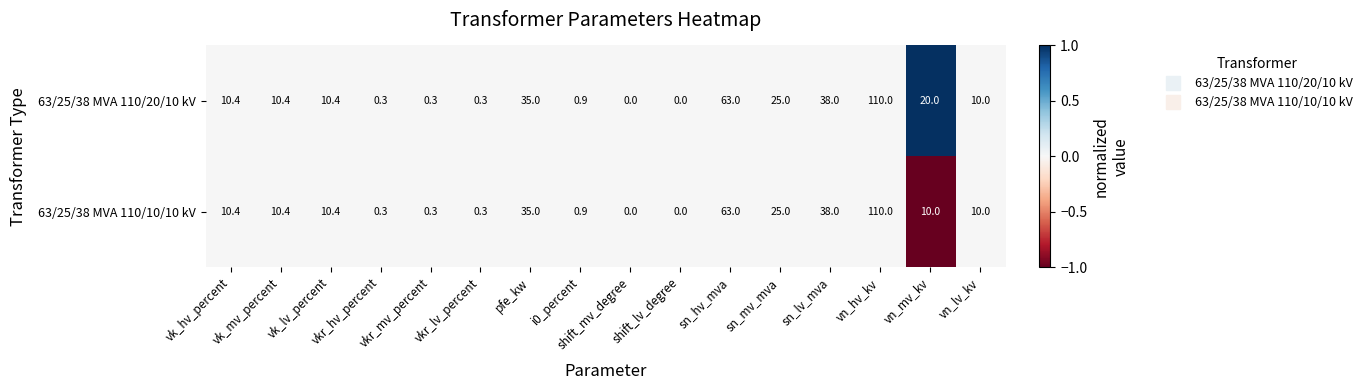

Rank the series by their average value, from highest to lowest.

63/25/38 MVA 110/20/10 kV, 63/25/38 MVA 110/10/10 kV